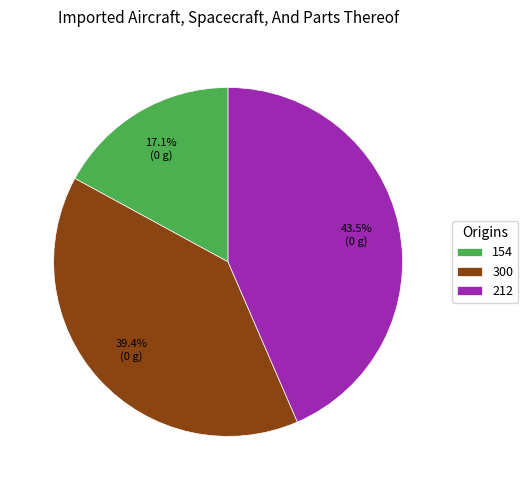

To the nearest percent, what portion does 300 represent?

39%